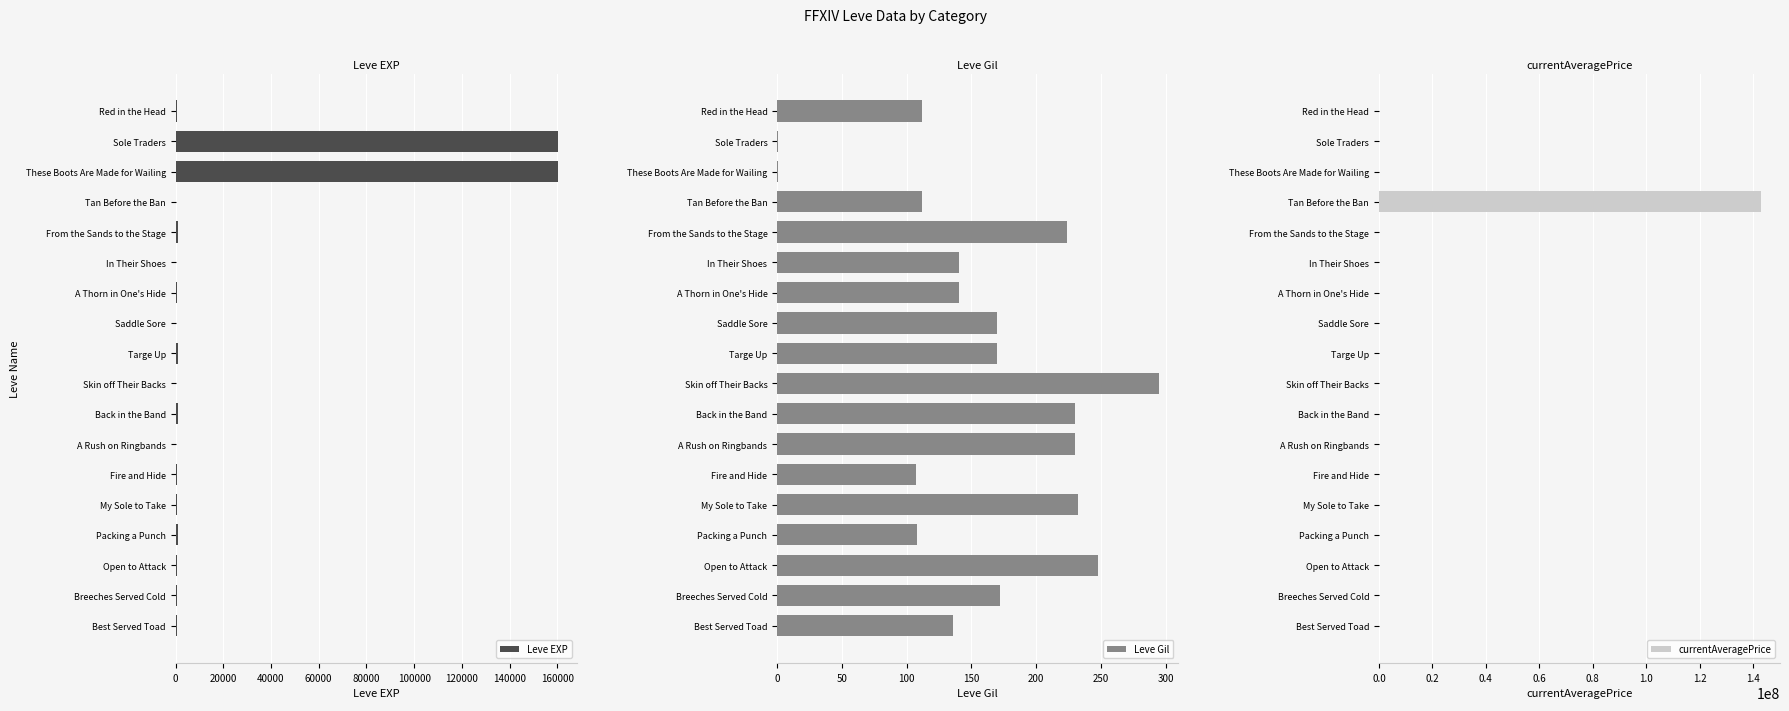

Is it true that currentAveragePrice equals 565 at Fire and Hide?

True